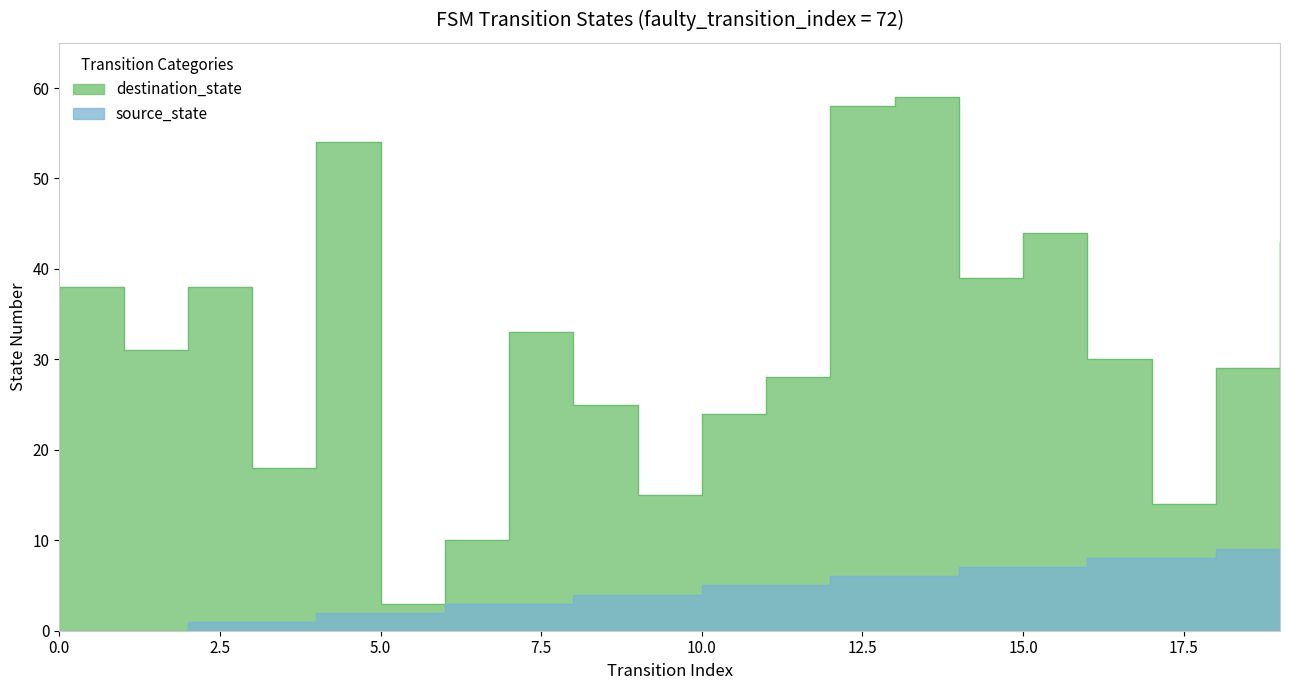

Which has a higher value, 6 or 7?

6